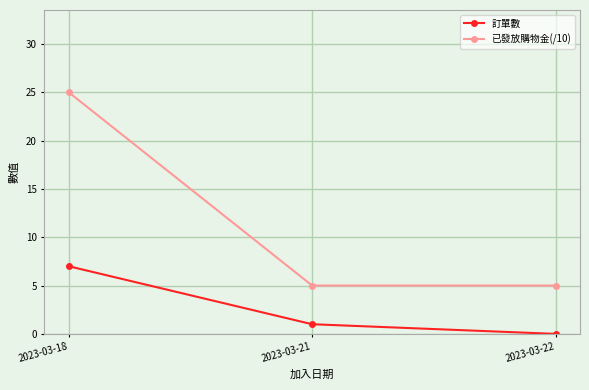

Which series has the largest range (max minus min)?

已發放購物金(/10)